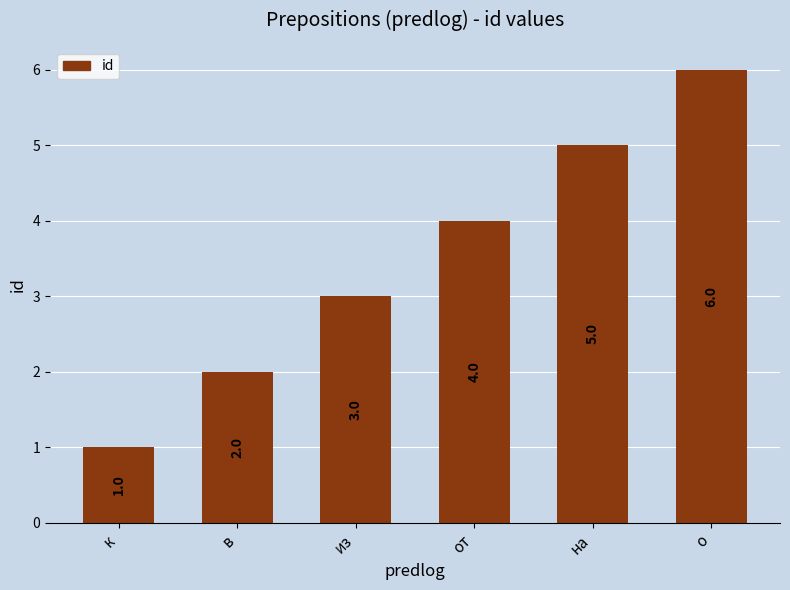

How many data points are less than 4?

3